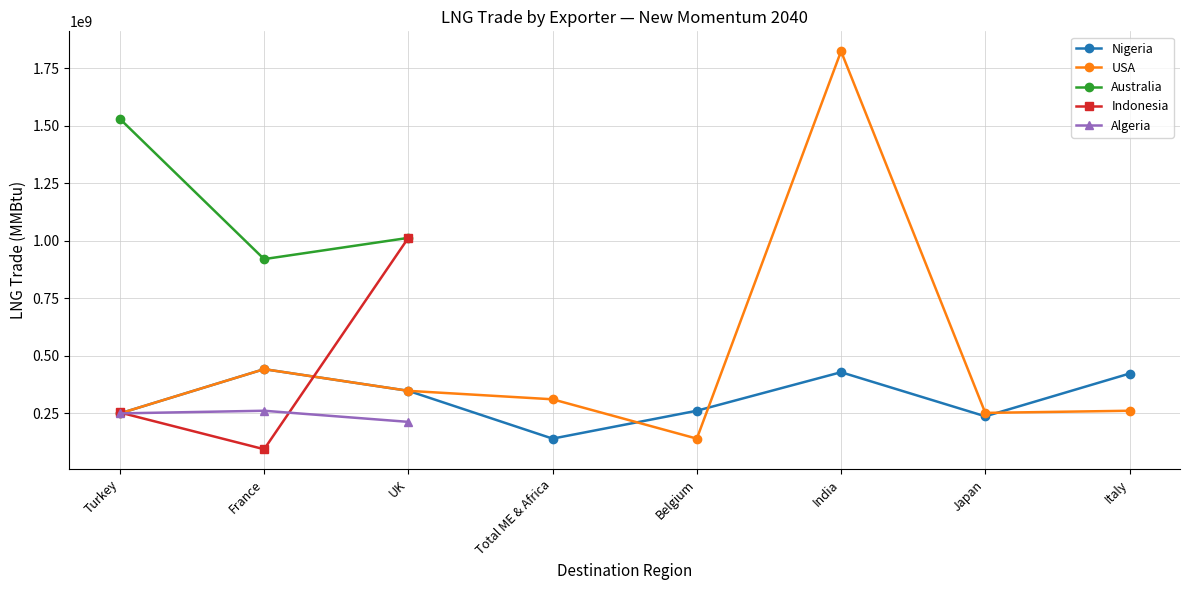

What is the label of the 8th point from the left?

Italy